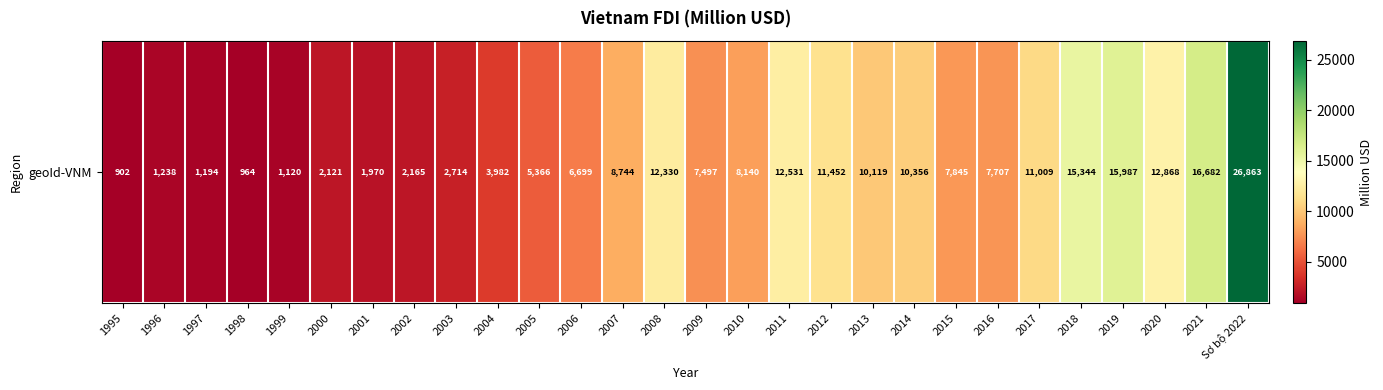

List the labels in order of value, largest first.

Sơ bộ 2022, 2021, 2019, 2018, 2020, 2011, 2008, 2012, 2017, 2014, 2013, 2007, 2010, 2015, 2016, 2009, 2006, 2005, 2004, 2003, 2002, 2000, 2001, 1996, 1997, 1999, 1998, 1995